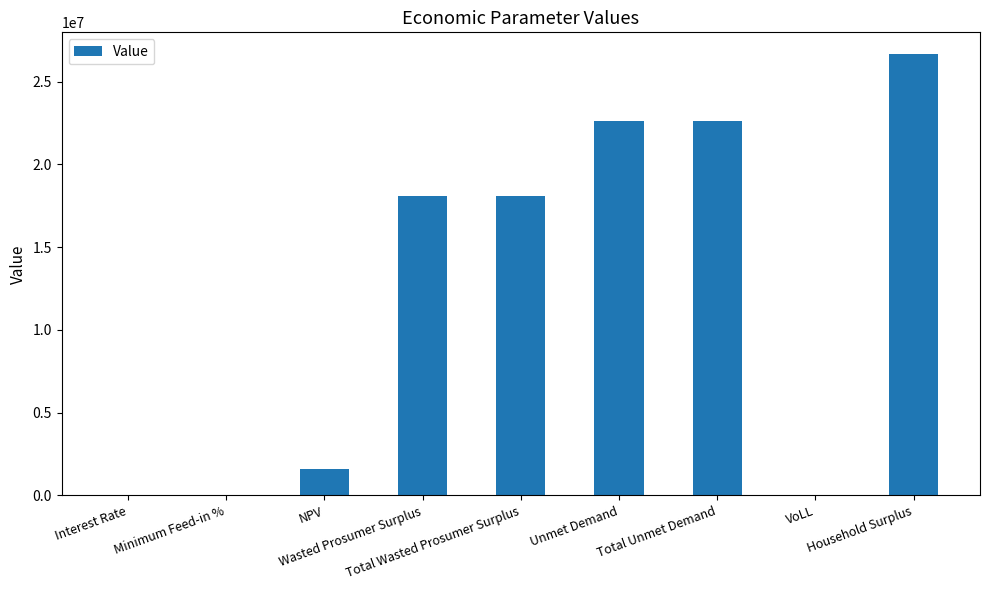

True or false: the data shows 40524974.1 at Unmet Demand.

False